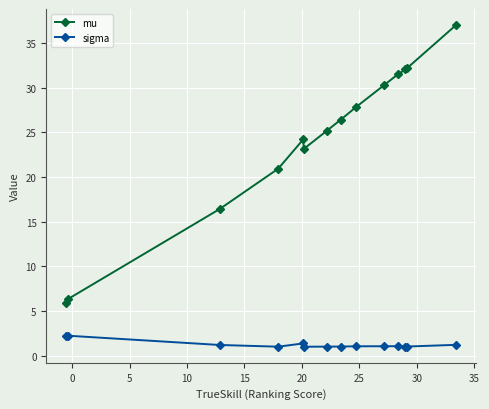

Rank the series by their average value, from lowest to highest.

sigma, mu